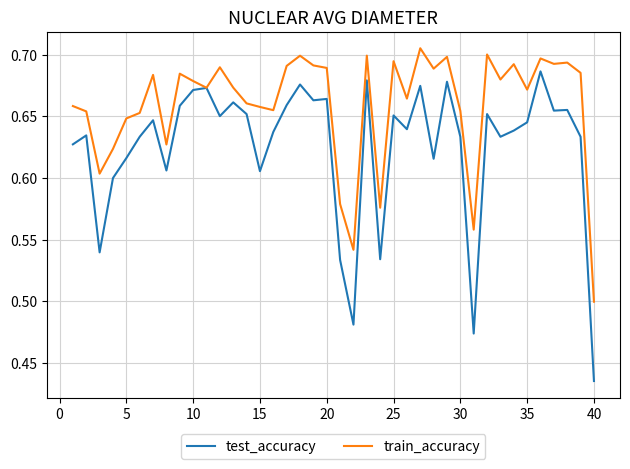

Count the train_accuracy values in the range 0 to 1.

40